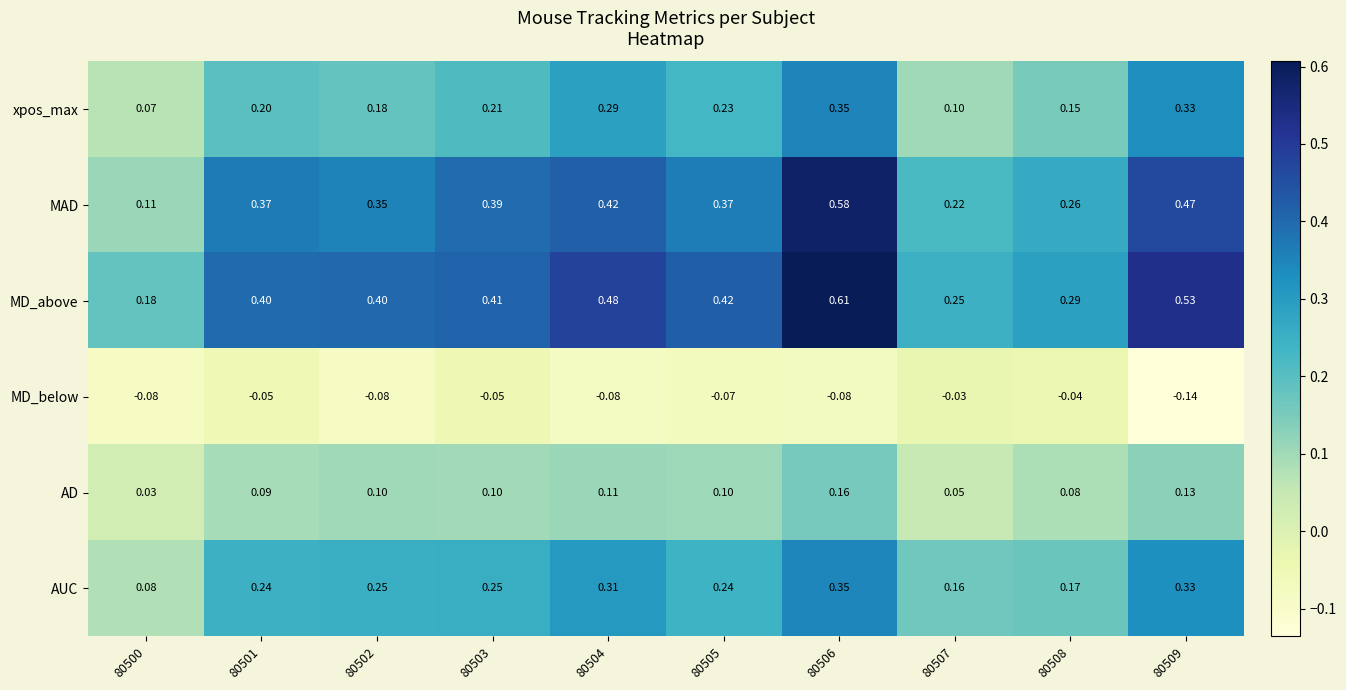

Which series has the largest range (max minus min)?

MAD